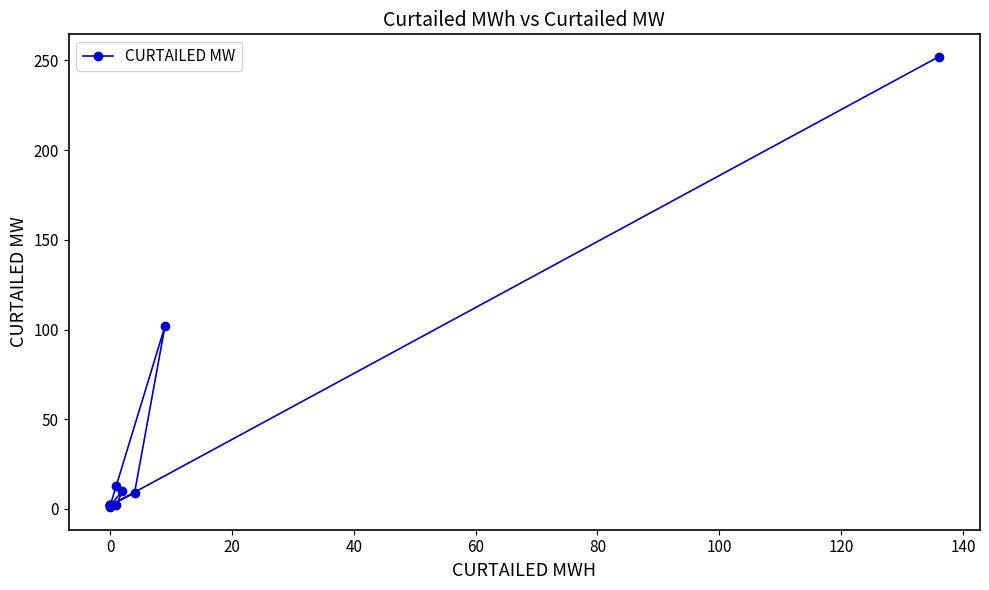

What is the average value?

36